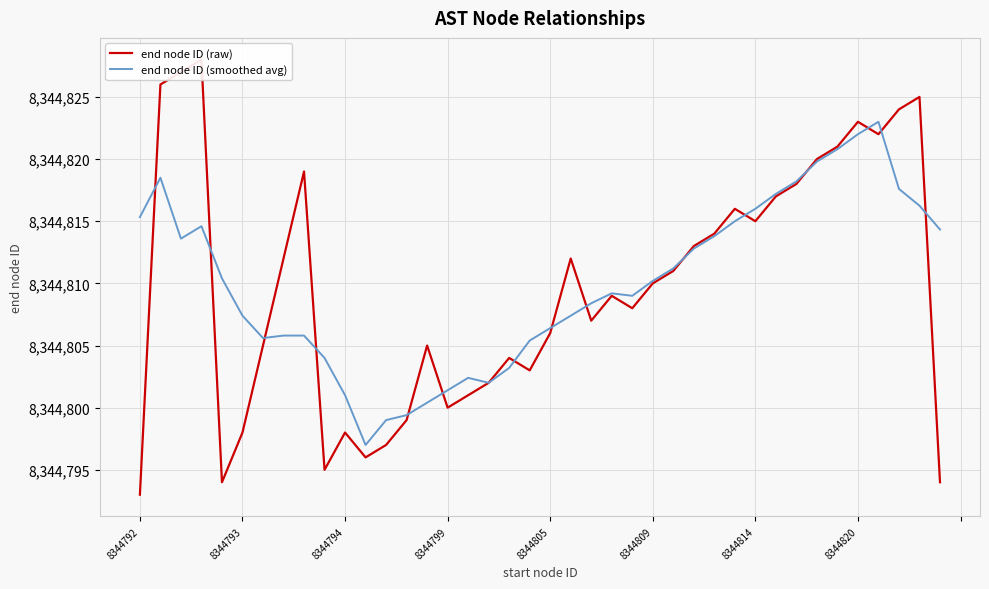

Read the end node ID (raw) value at 11.

8344796.0